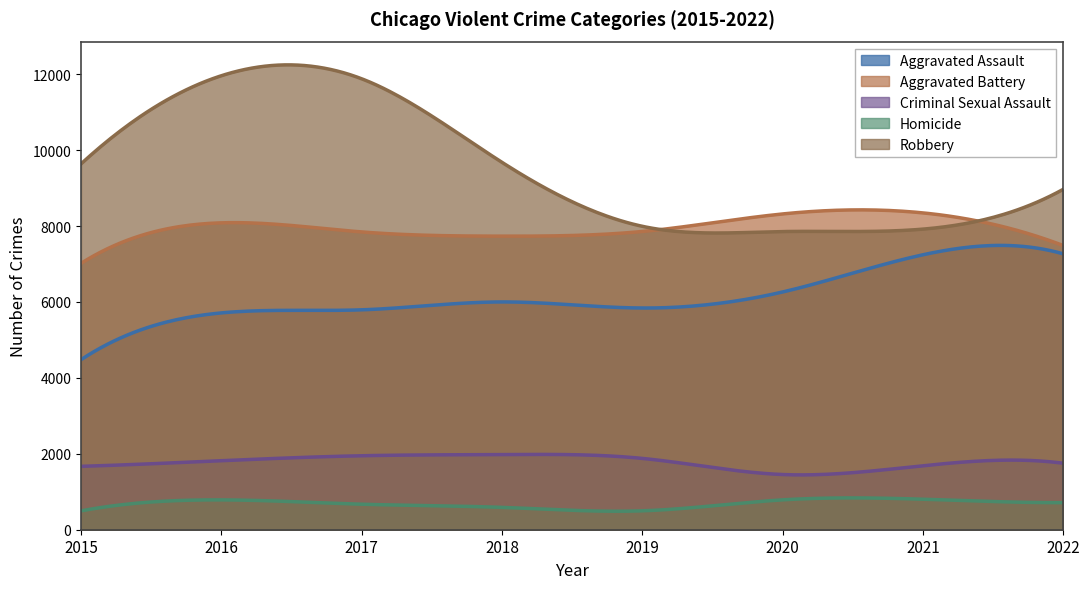

What is the value of the Robbery point at the 4th from the left?

9679